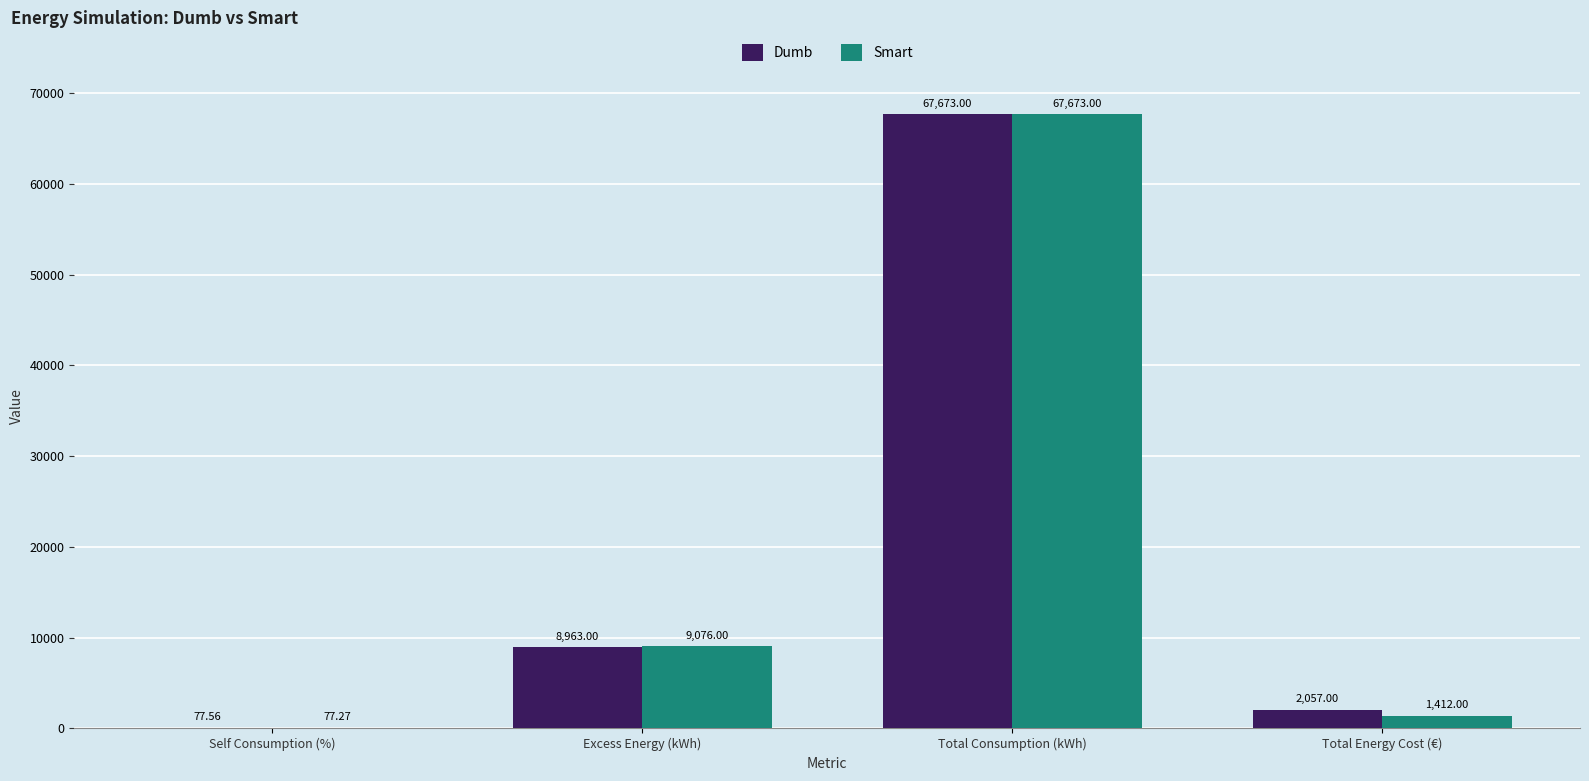

What are all the series names shown in the legend?

Dumb, Smart